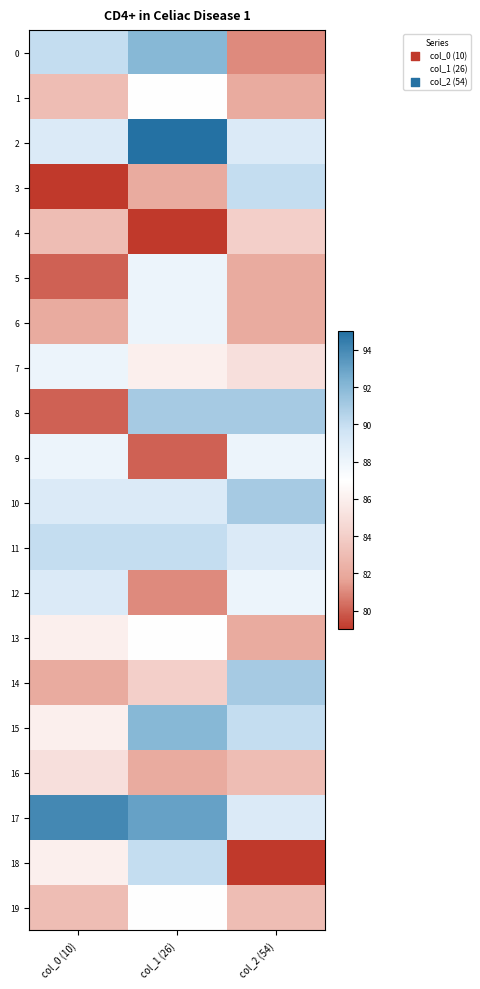

Which category has the highest value across all series?

col_1 (26)